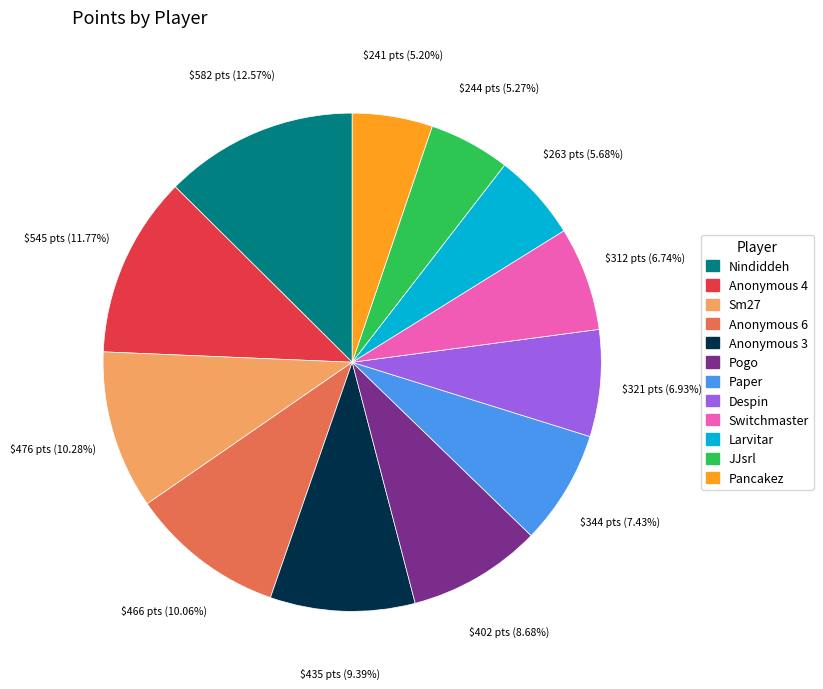

What is the ratio of the value at Switchmaster to the value at Anonymous 6?

0.7